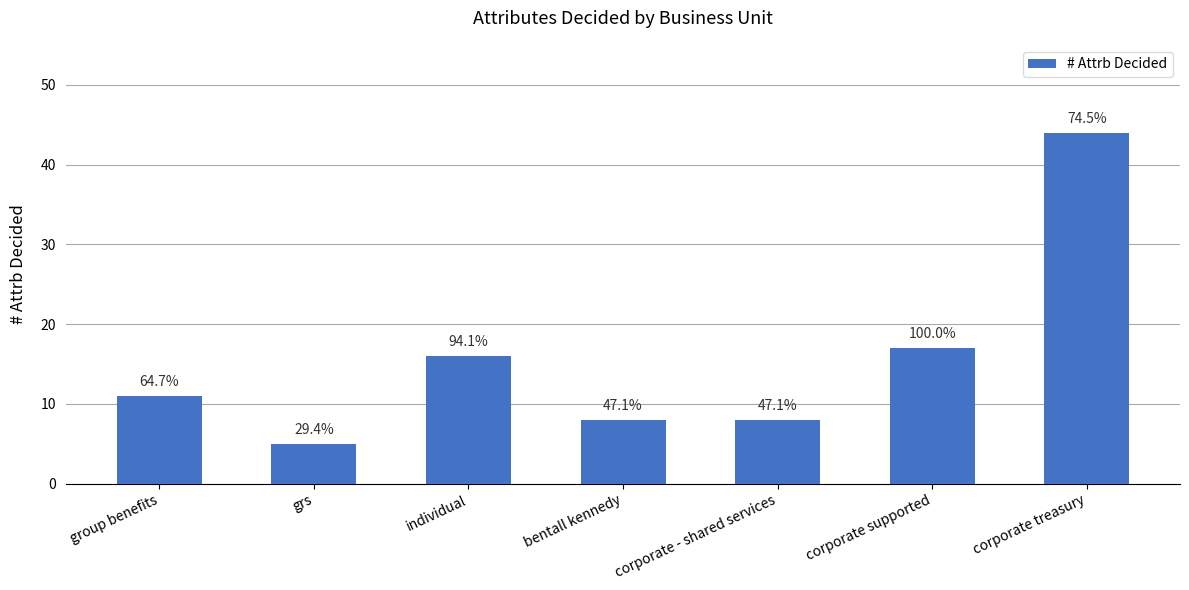

Rank the categories by value from highest to lowest.

corporate treasury, corporate supported, individual, group benefits, bentall kennedy, corporate - shared services, grs